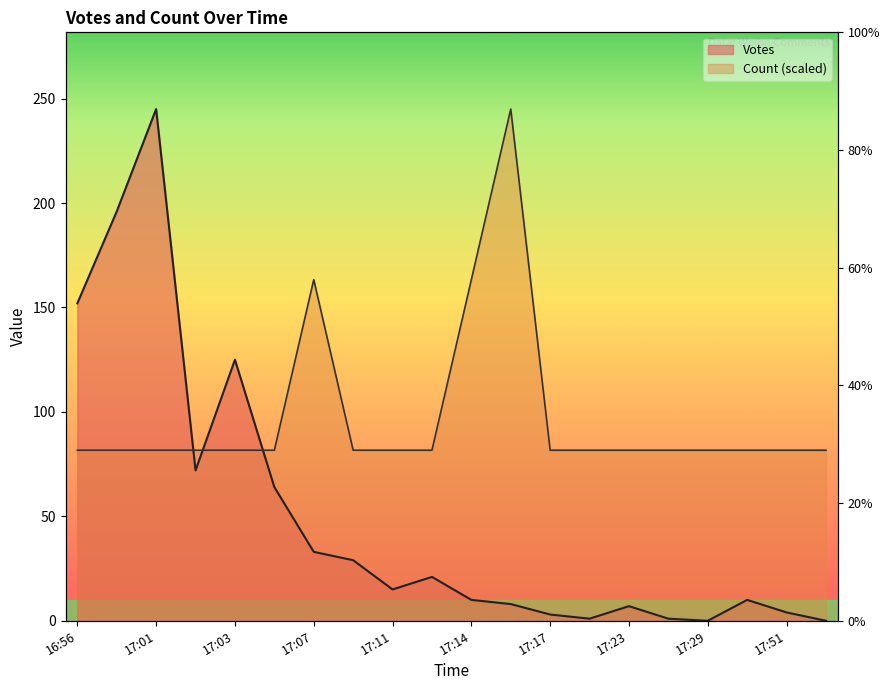

At how many categories does at least one series exceed 79?

20